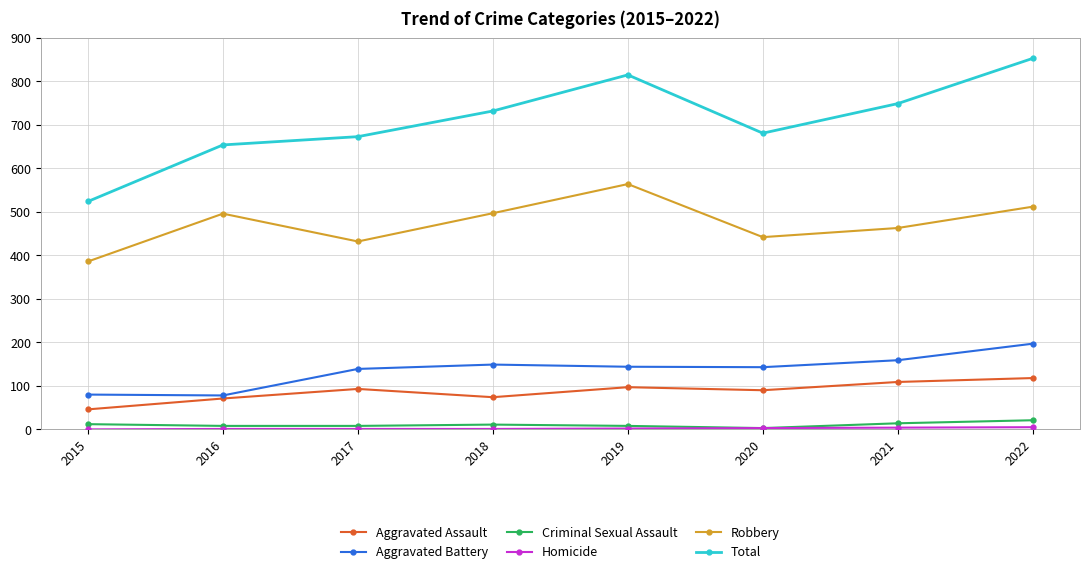

Where is the first local minimum for Aggravated Assault?

2018